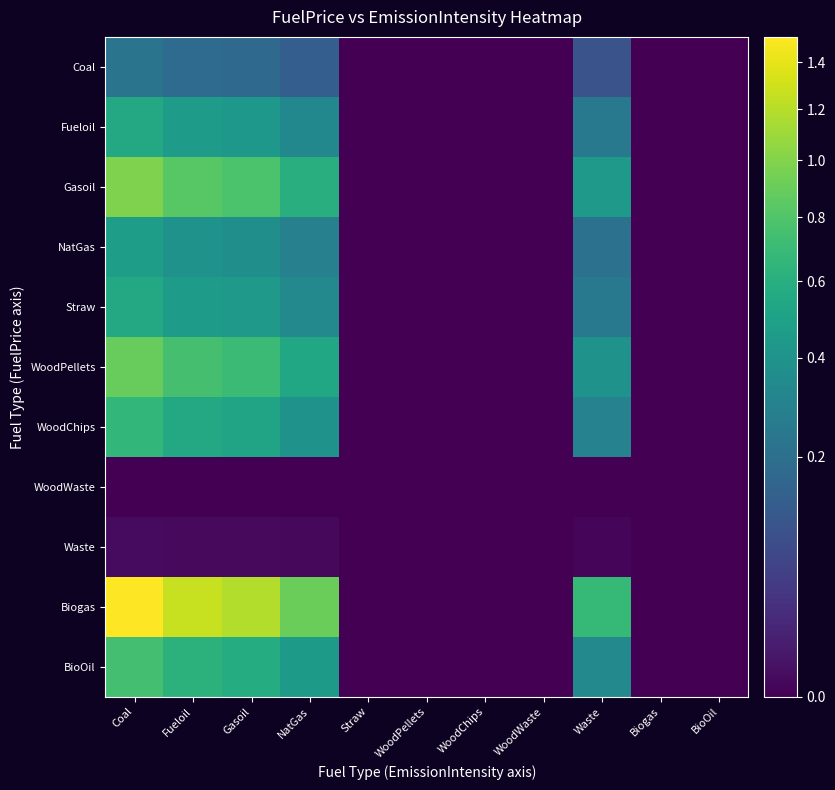

Which series has the largest range (max minus min)?

Biogas